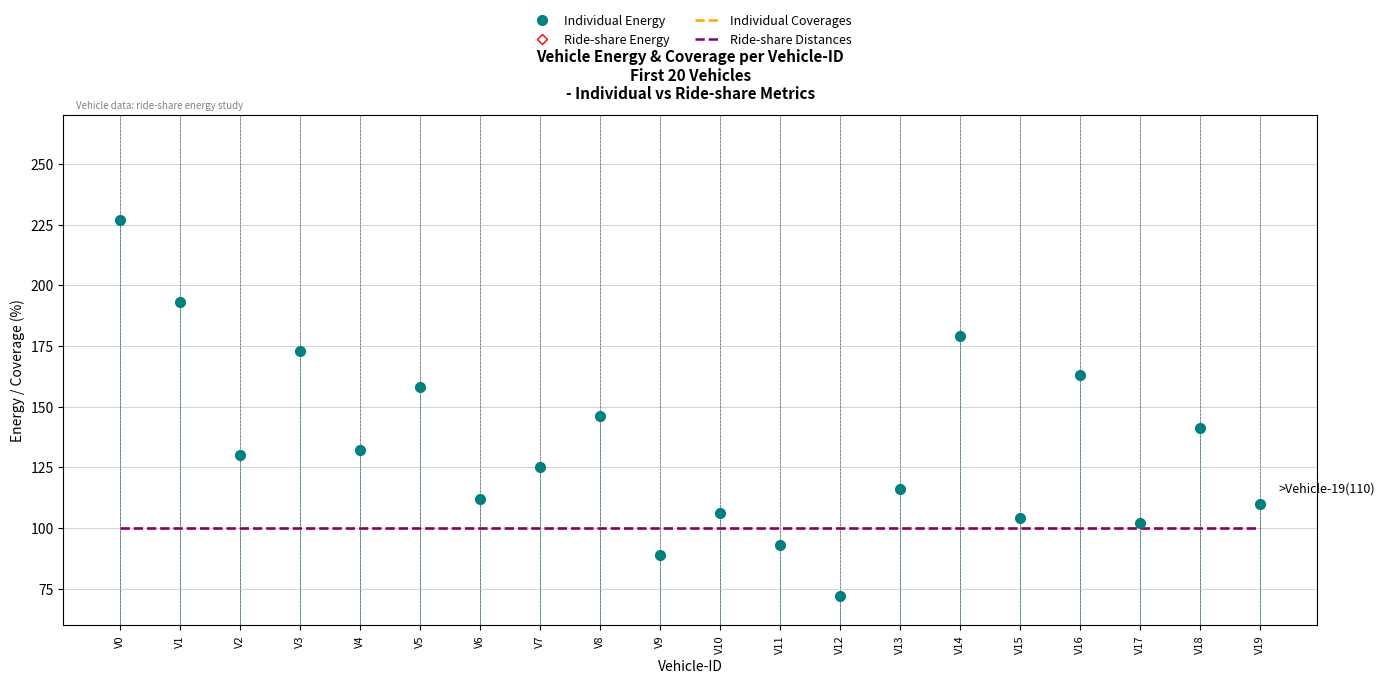

Which series has the largest total across all categories?

Individual Energy